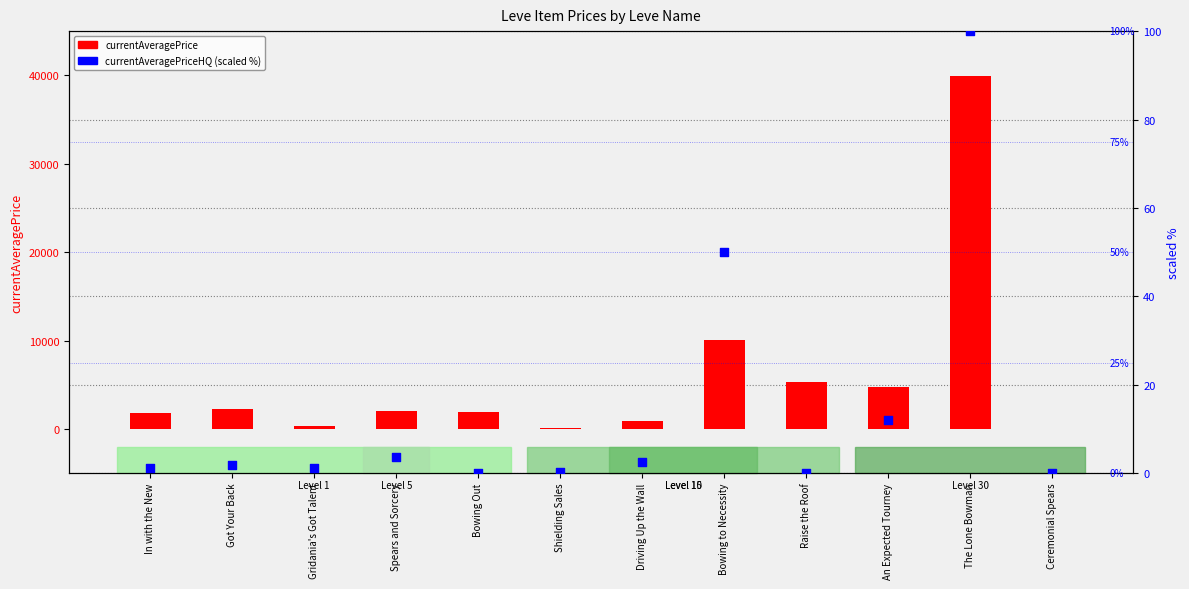

Which series contains the highest Y value?

currentAveragePrice